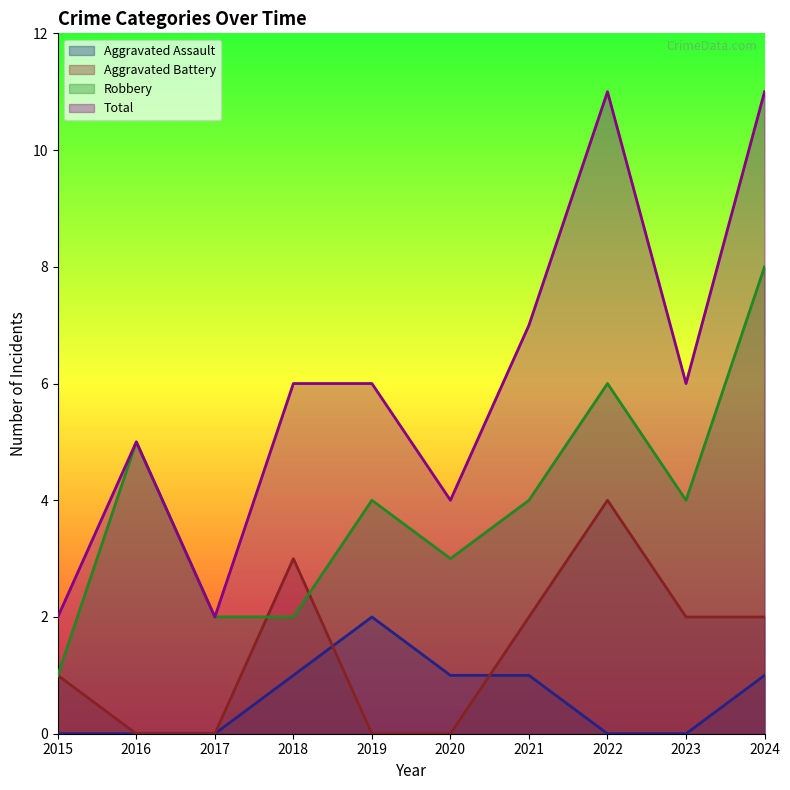

What are all the series names shown in the legend?

Aggravated Assault, Aggravated Battery, Robbery, Total